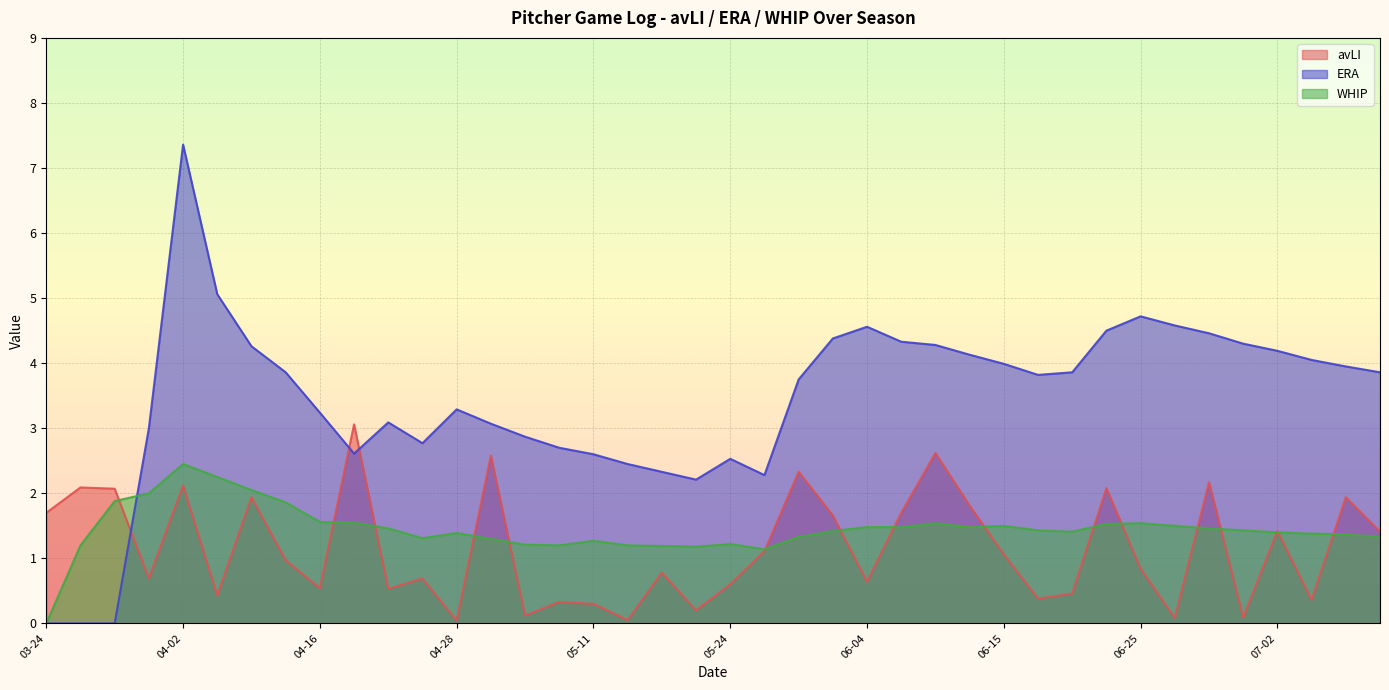

Which series changed the most between 04-13 and 04-17?

avLI